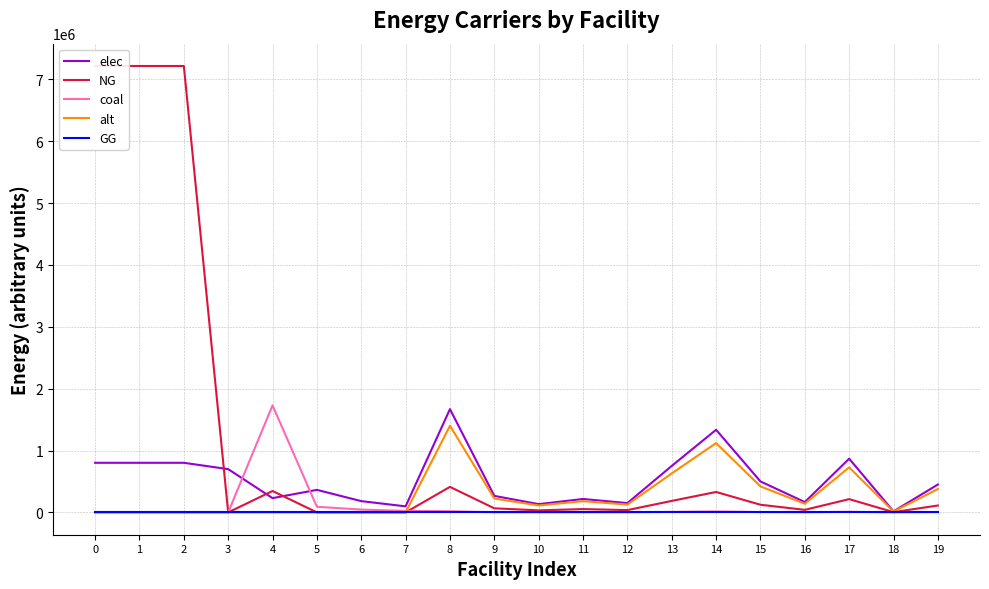

What are all the series names shown in the legend?

elec, NG, coal, alt, GG